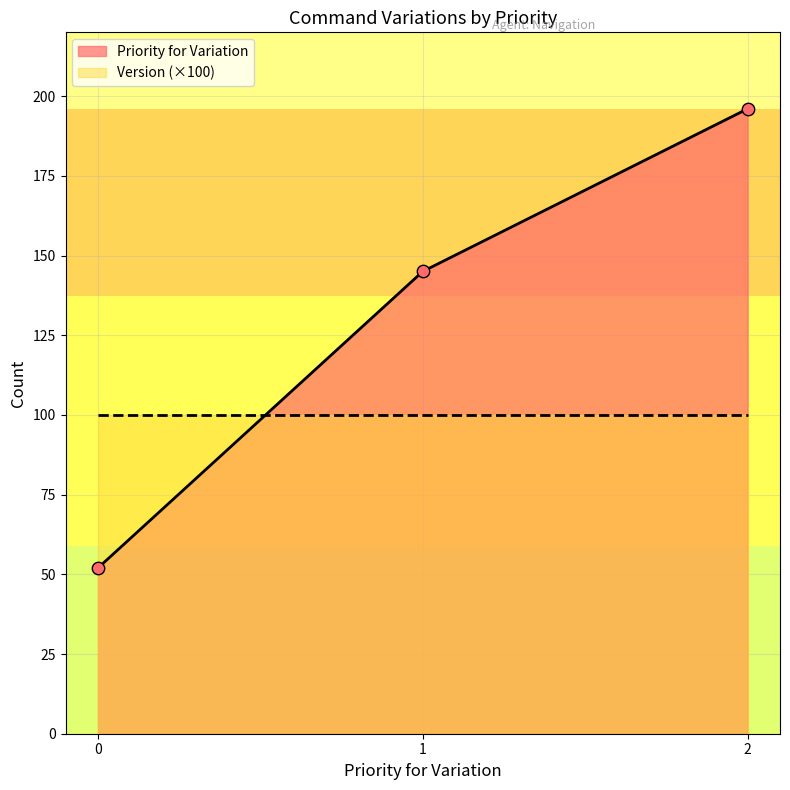

Between 1 and 0, which is larger?

1